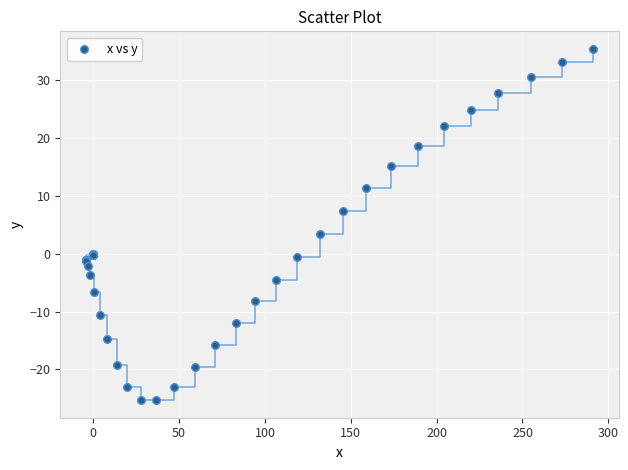

What Y value in the scatter plot is closest to 5?

3.4